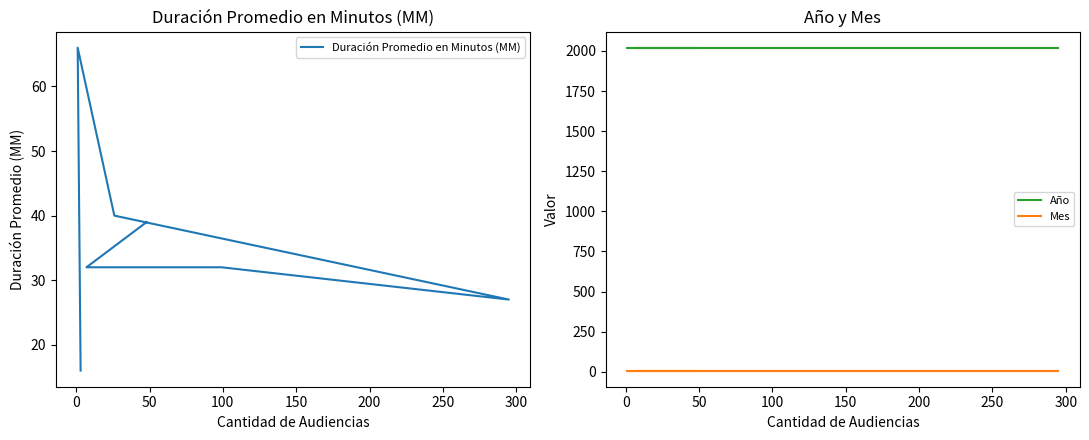

What is the label of the 4th point from the left?

100